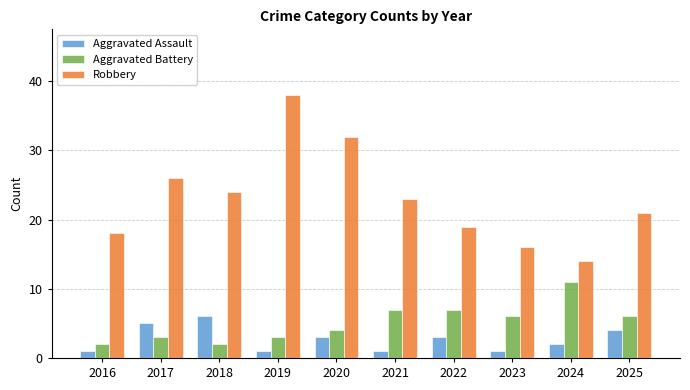

True or false: Robbery has a value of 38 at 2021.

False